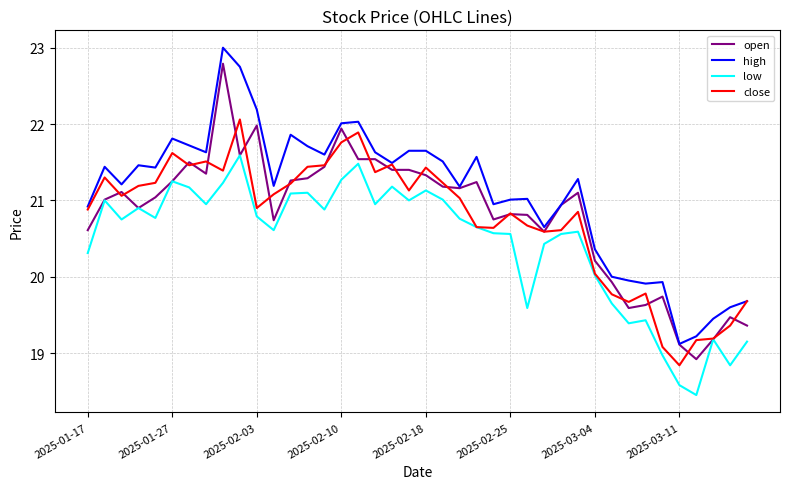

How many series are shown in this chart?

4